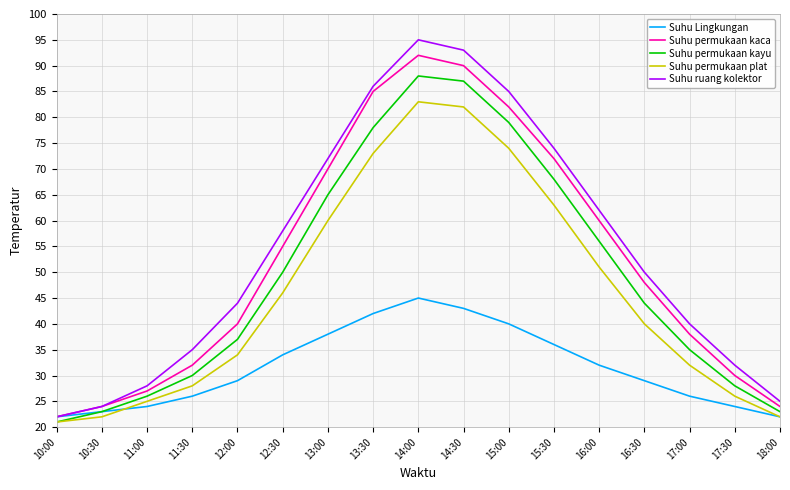

Where does the Suhu permukaan plat series first go above 40?

12:30